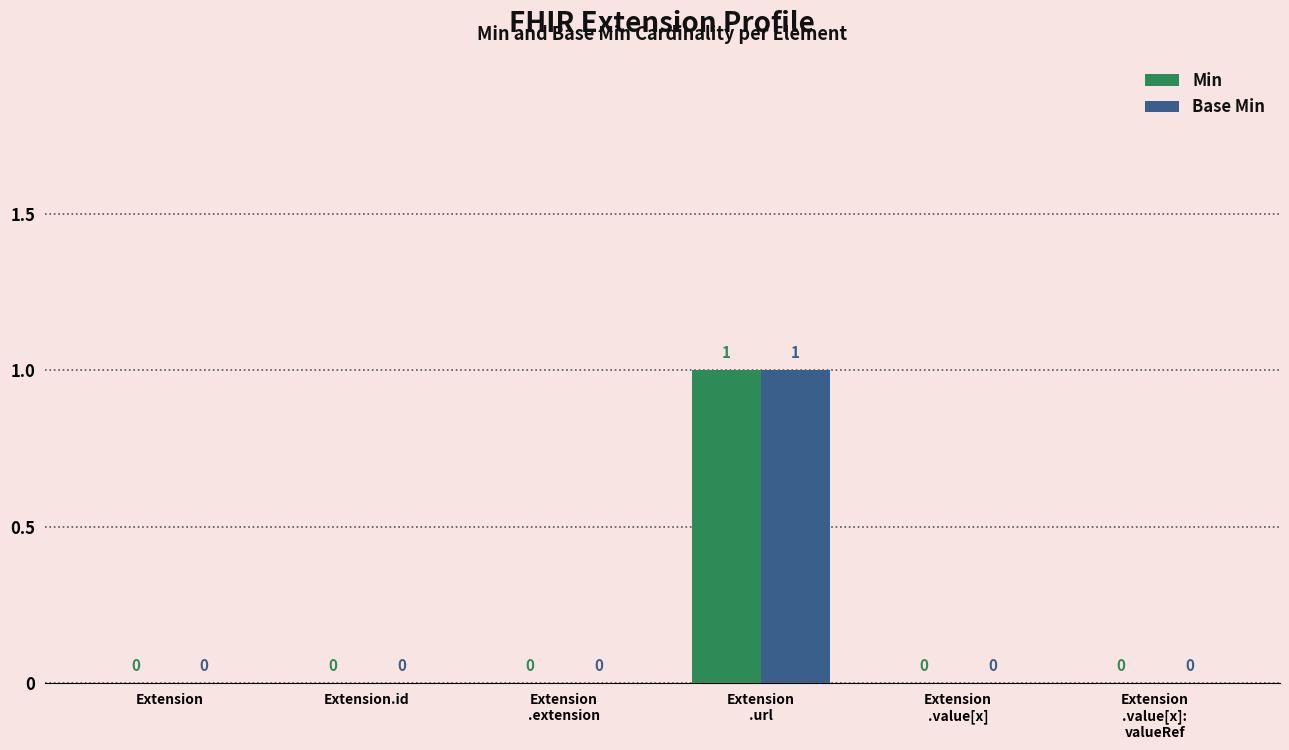

Is it true that Min equals 1 at Extension.id?

False